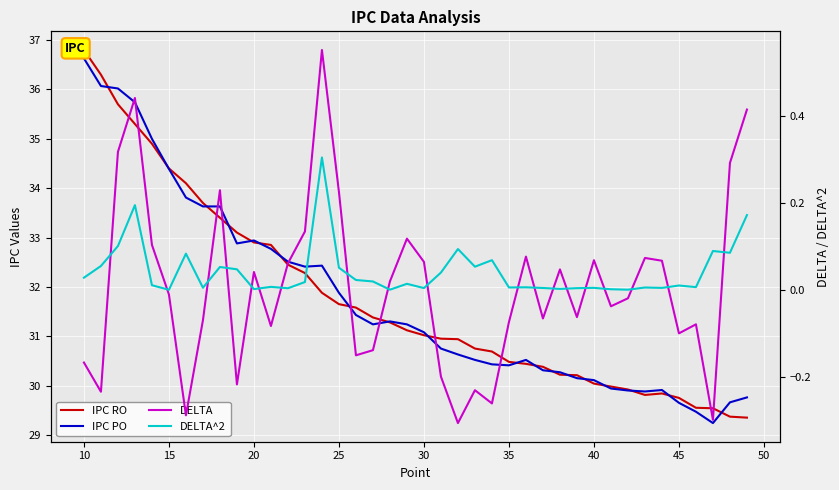

Is the value of DELTA^2 at 10 greater than the value of IPC PO at 30?

No